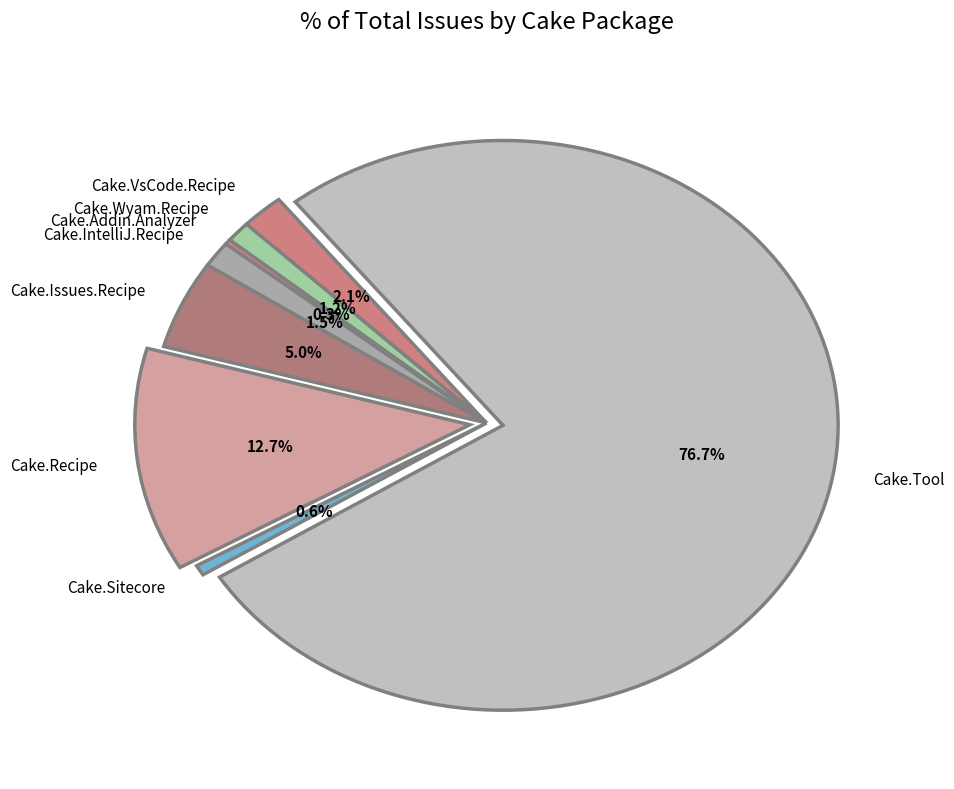

Count the number of slices in the pie.

8